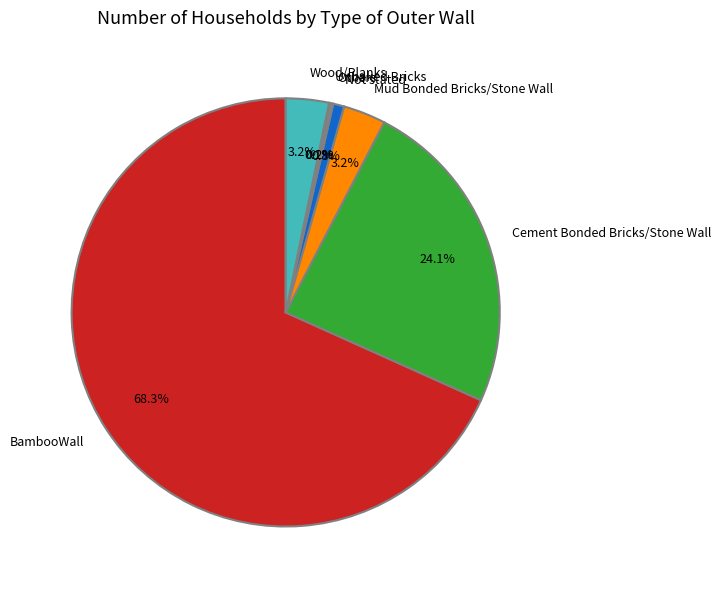

To the nearest percent, what percentage of the pie is Wood/Planks?

3%